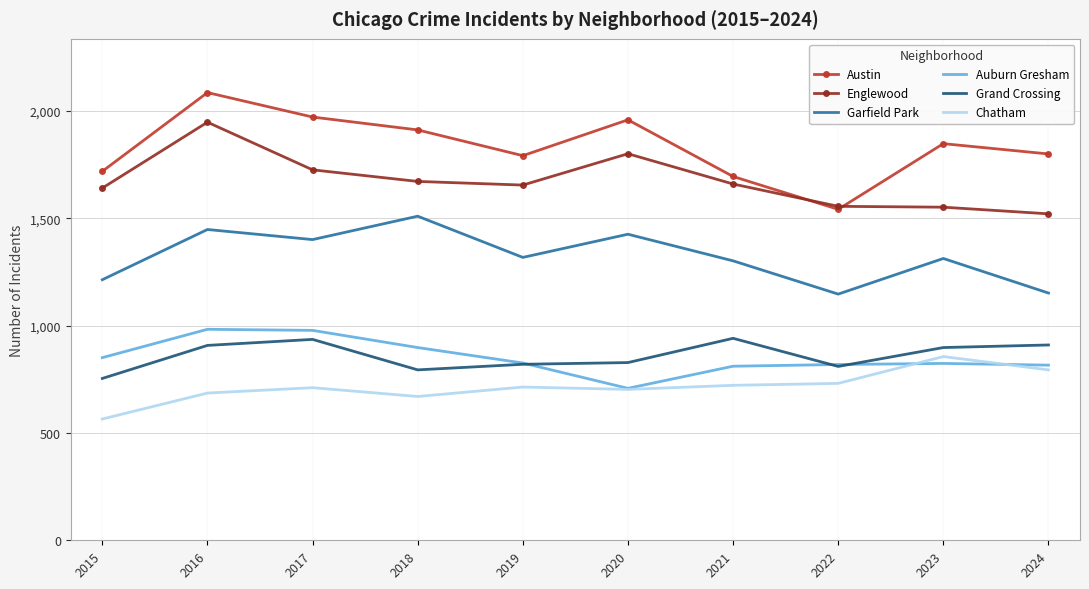

What is the greatest value displayed?

2086